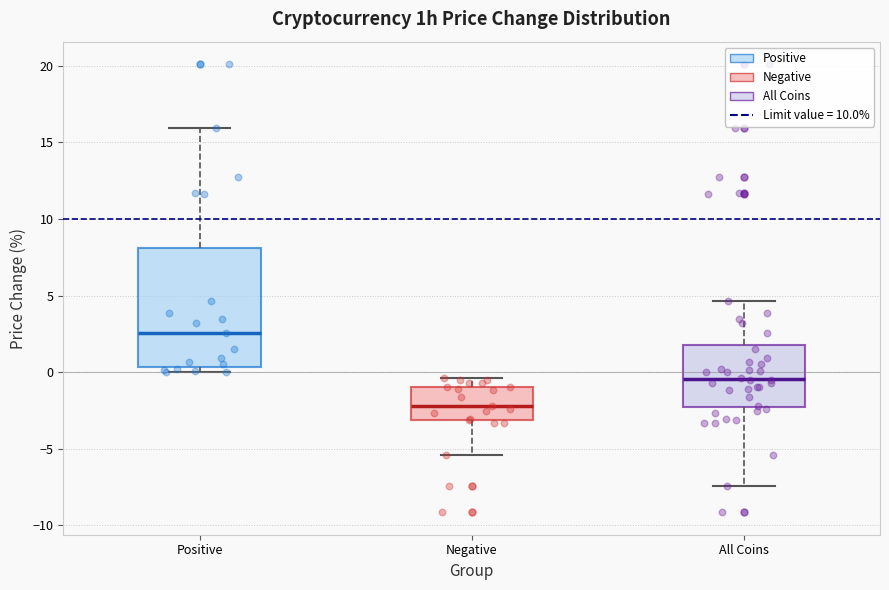

Reading left to right, transcribe this box plot: for each box, give where its median line is, the range the box spans, and where its two whiskers end, as read against the y-axis. The values are not printed on the chart, so give them approximately, as read against the axis.

Positive: median 2.5, box 0.5 to 8.0, whiskers 0.0 to 16.0
Negative: median -2.0, box -3.0 to -1.0, whiskers -5.5 to -0.5
All Coins: median -0.5, box -2.5 to 1.5, whiskers -7.5 to 4.5